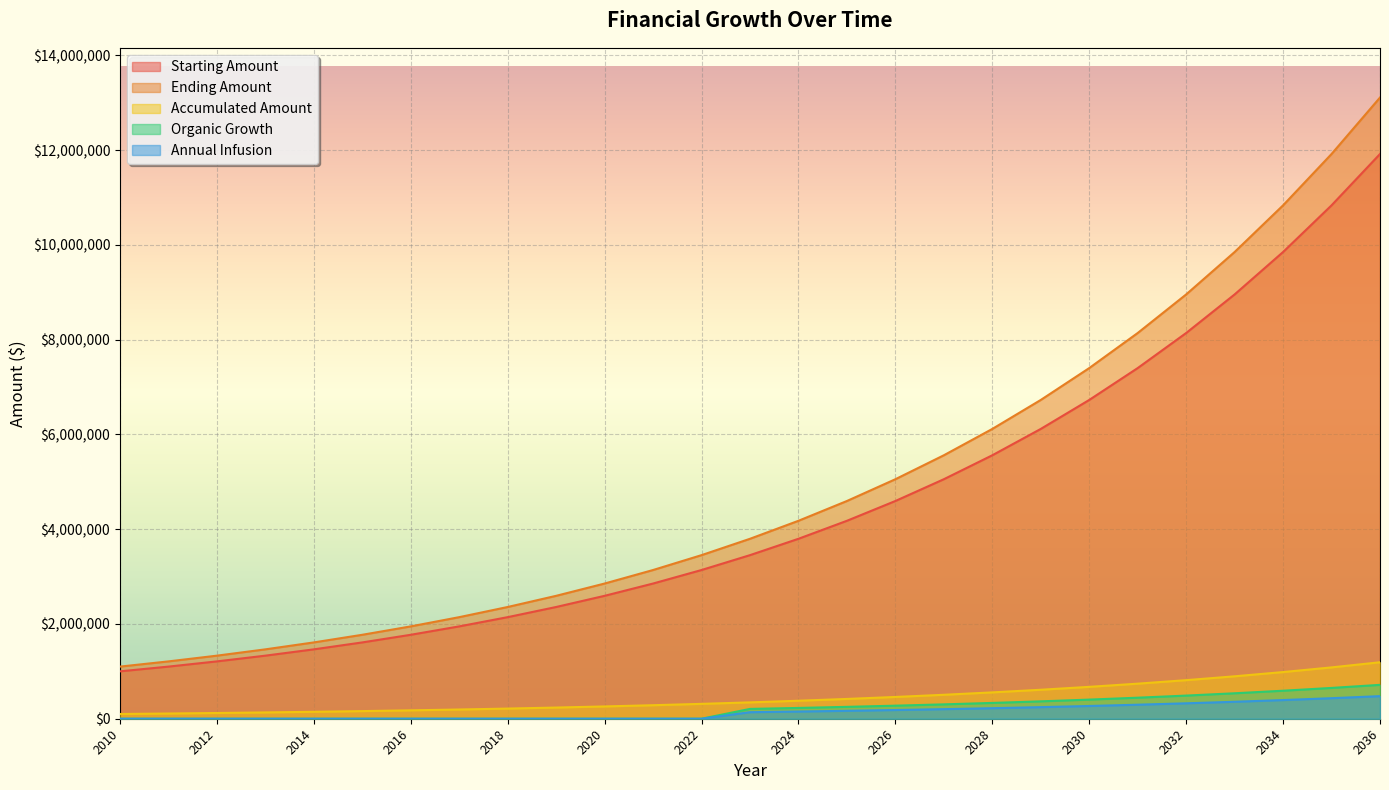

True or false: Accumulated Amount and Starting Amount intersect in this chart.

False